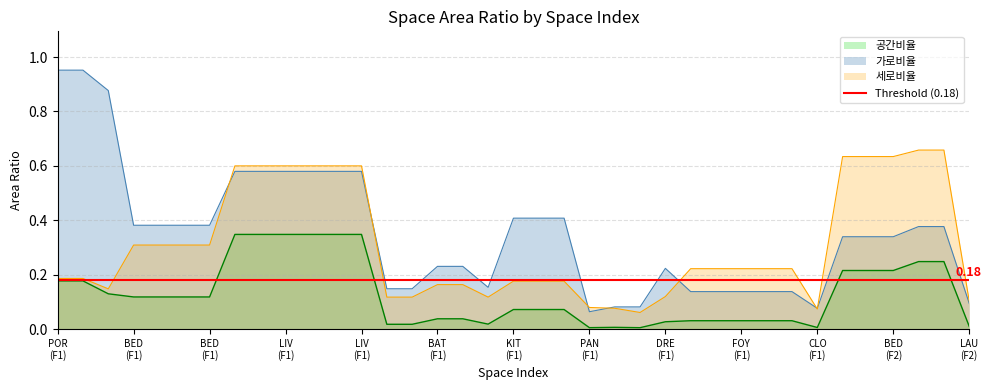

What is the label of the 2nd point from the right?

35